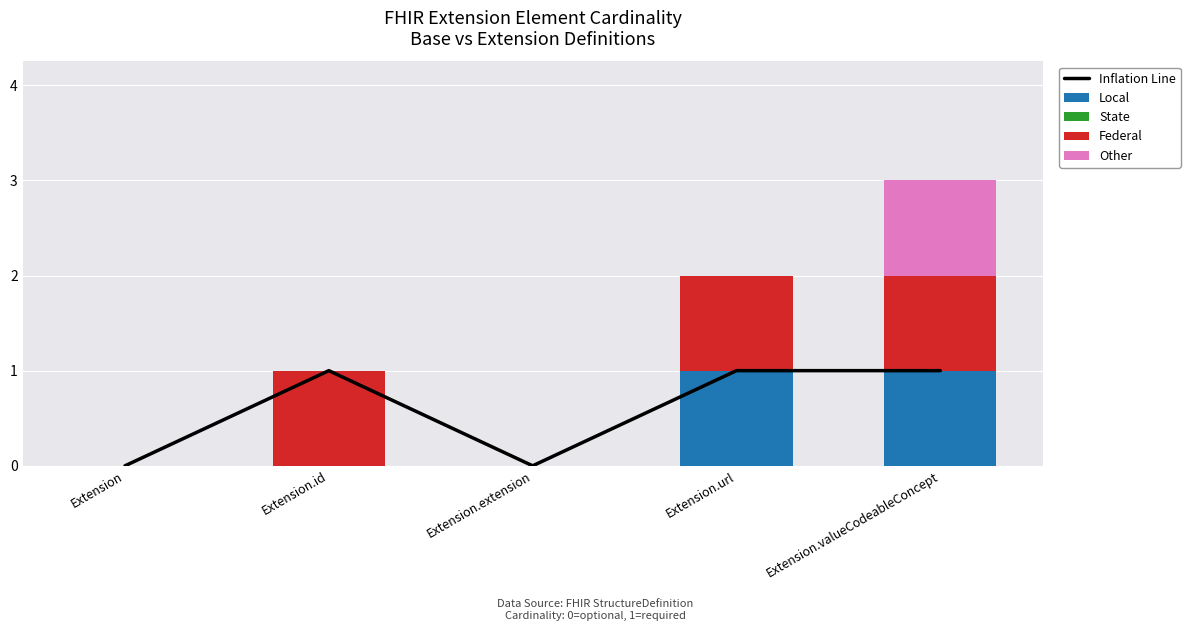

What is the total value across all series at Extension.valueCodeableConcept?

4